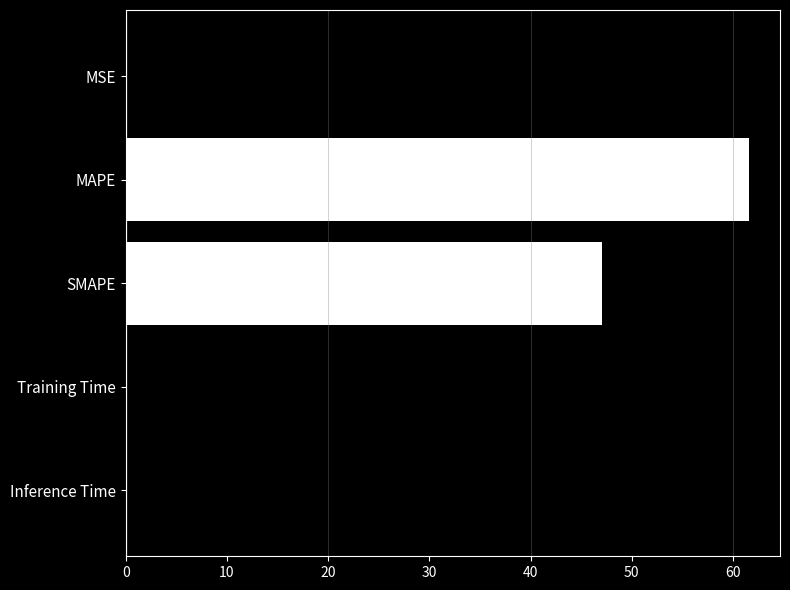

True or false: the data shows 83.2 at SMAPE.

False